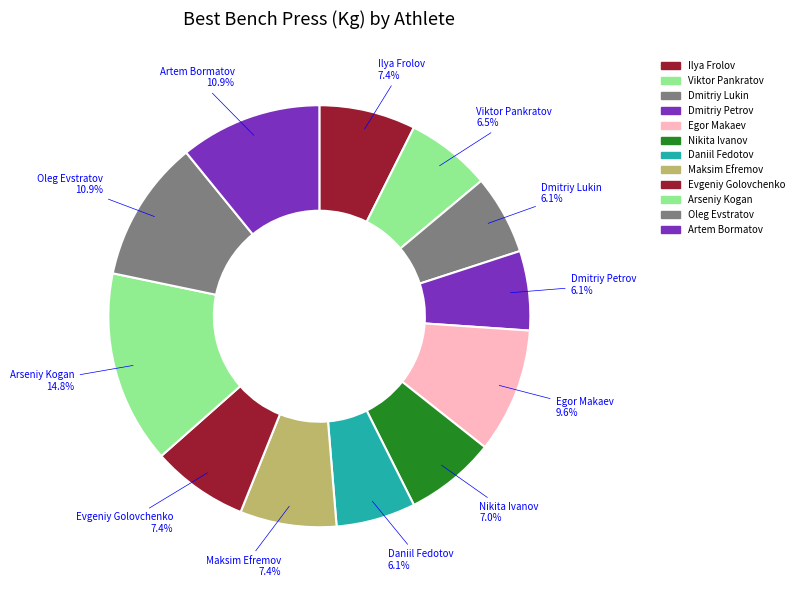

Which slice is the largest?

Arseniy Kogan